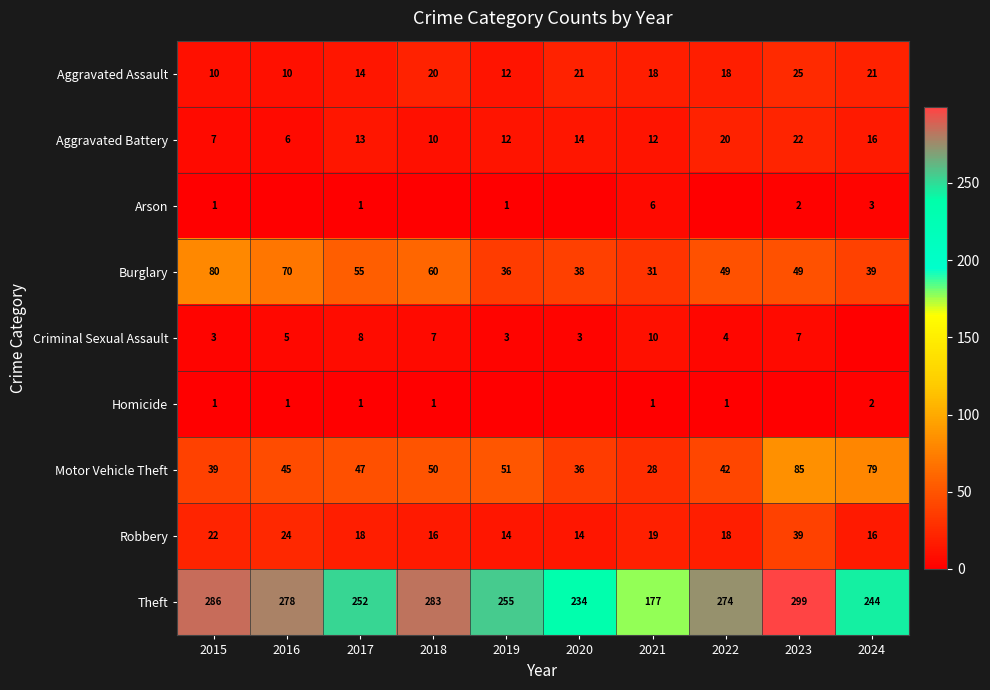

How many data points does each series have?

10